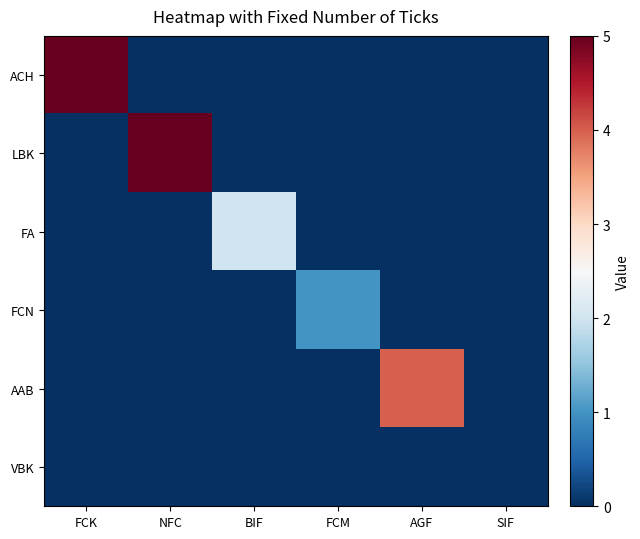

What is the spread (max minus min) of values at AGF?

4